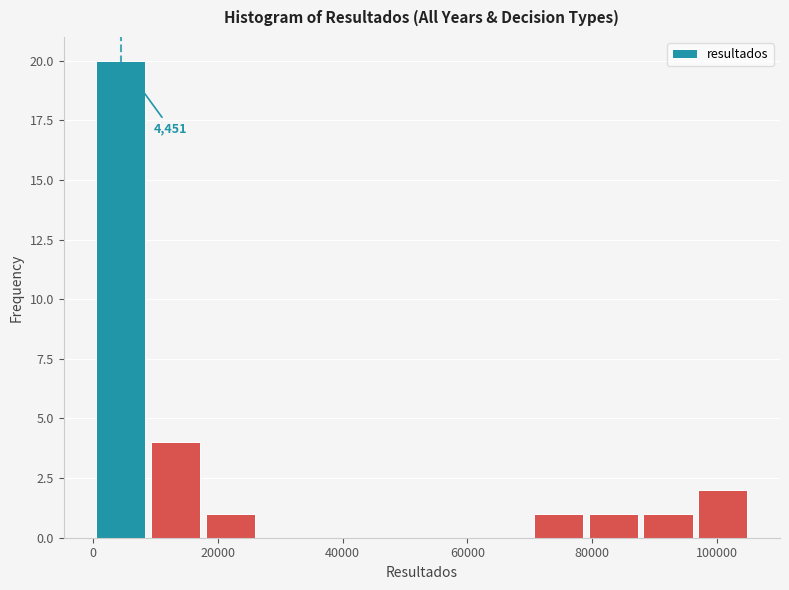

Over which range of the x-axis is the bar tallest?

0 to 8000